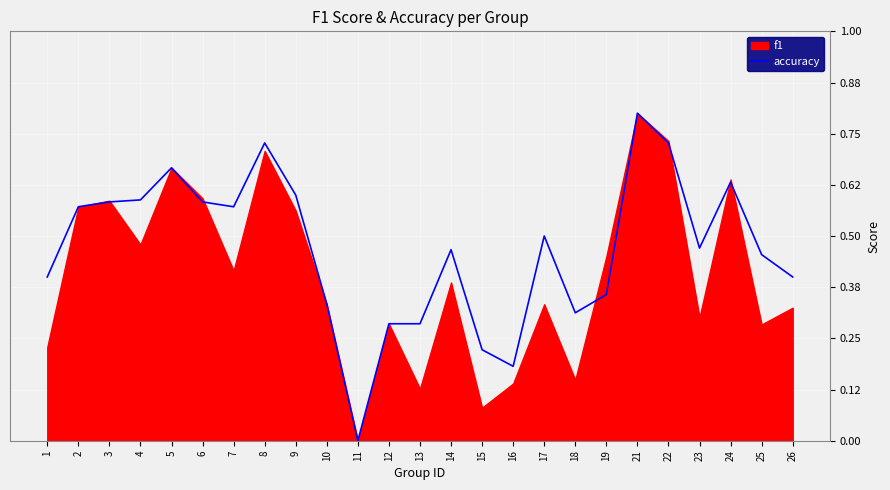

Is it true that the value at 6 is 0.4?

False